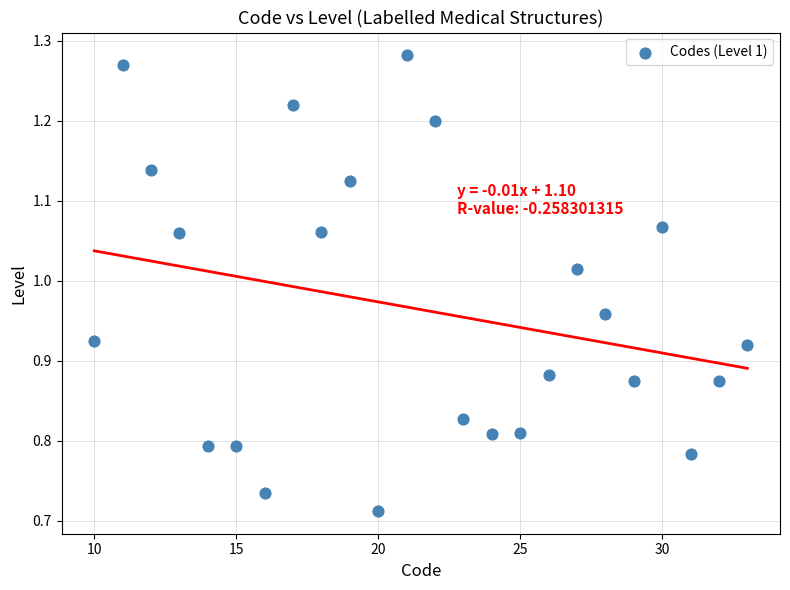

What is the range of Y values (max minus min)?

0.6